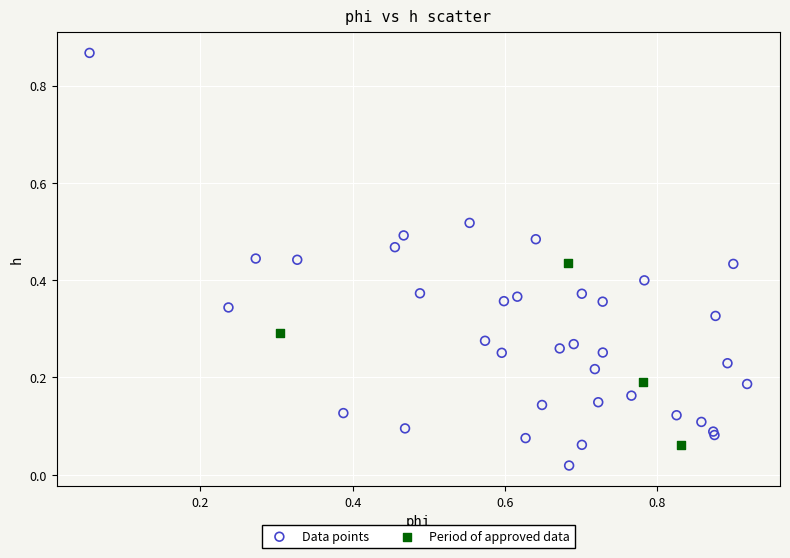

Which series contains the lowest Y value?

Data points